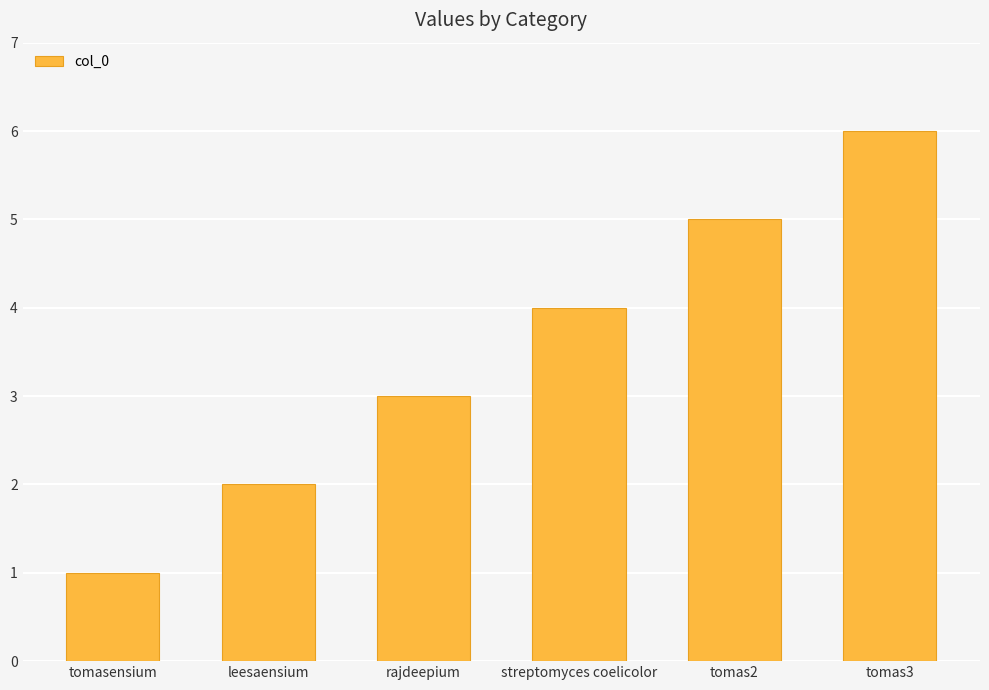

List the labels in order of value, smallest first.

tomasensium, leesaensium, rajdeepium, streptomyces coelicolor, tomas2, tomas3